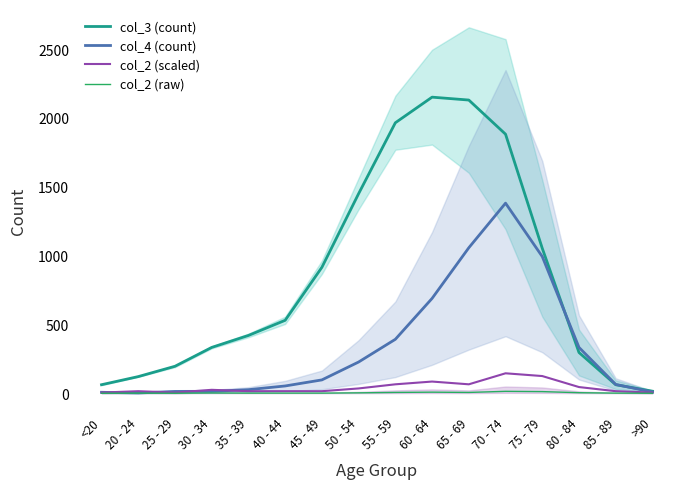

What is the minimum value for col_4 (count)?

2